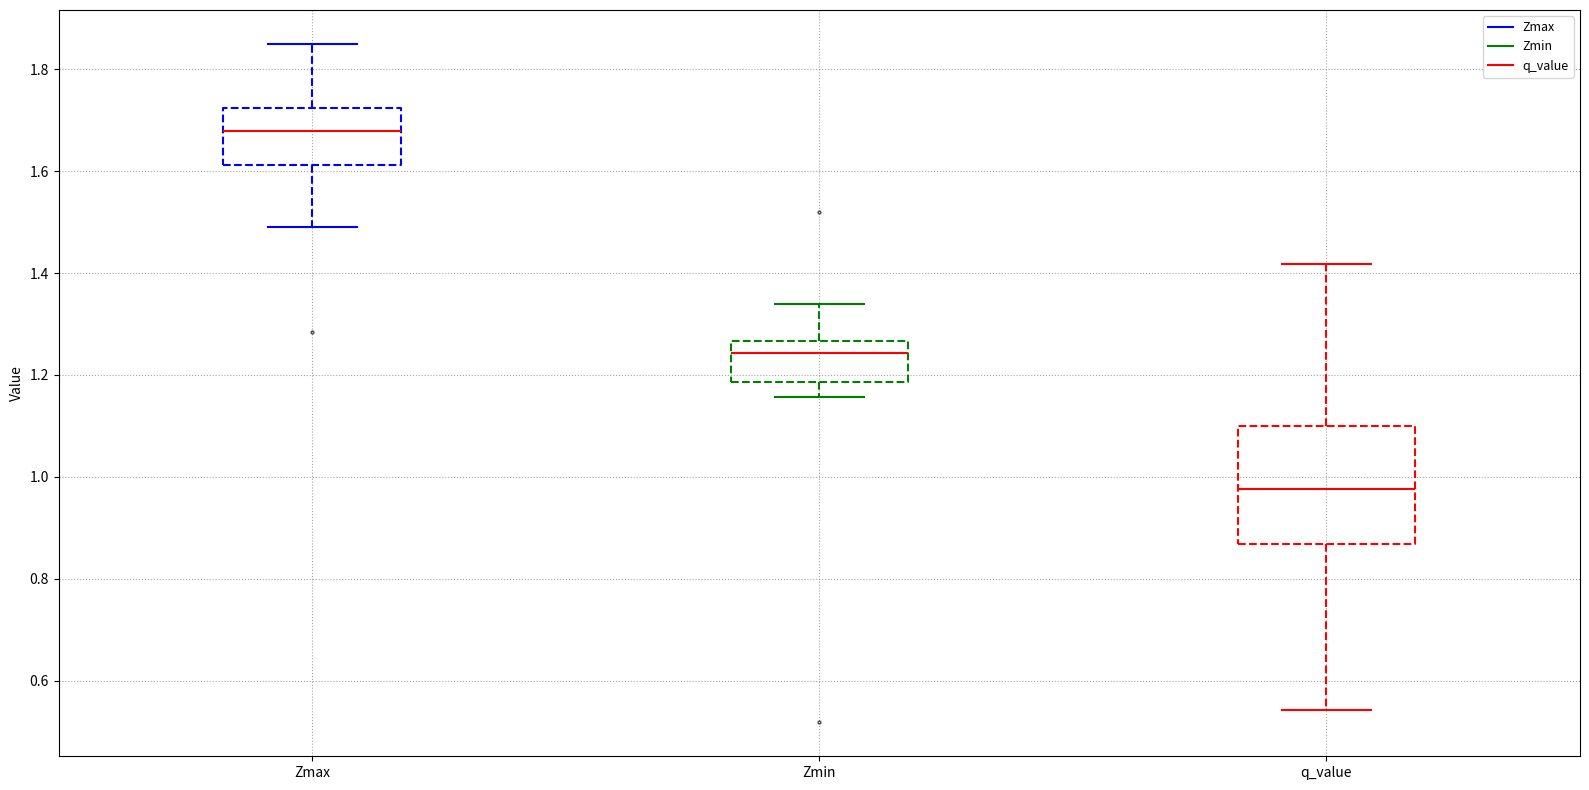

Reading left to right, read every box against the y-axis: the position of its median line, the range the box covers, and the ends of its whiskers. The values are not printed on the chart, so give them approximately, as read against the axis.

Zmax: median 1.68, box 1.62 to 1.72, whiskers 1.50 to 1.84
Zmin: median 1.24, box 1.18 to 1.26, whiskers 1.16 to 1.34
q_value: median 0.98, box 0.86 to 1.10, whiskers 0.54 to 1.42